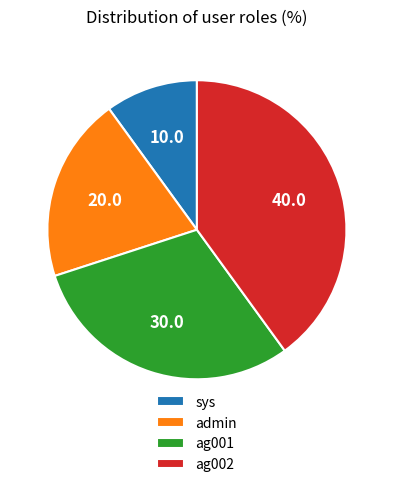

Count the number of slices in the pie.

4